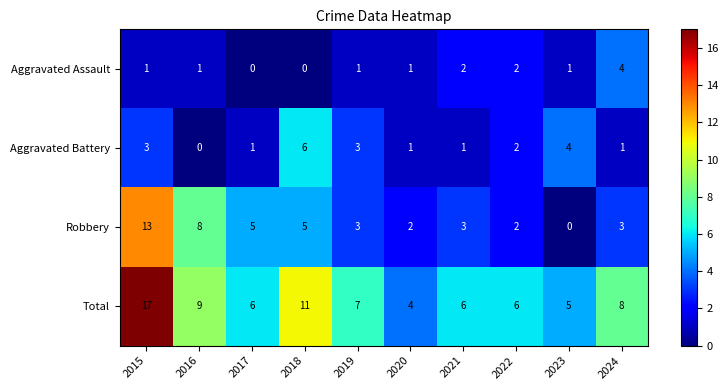

What is the maximum value shown in the chart?

17